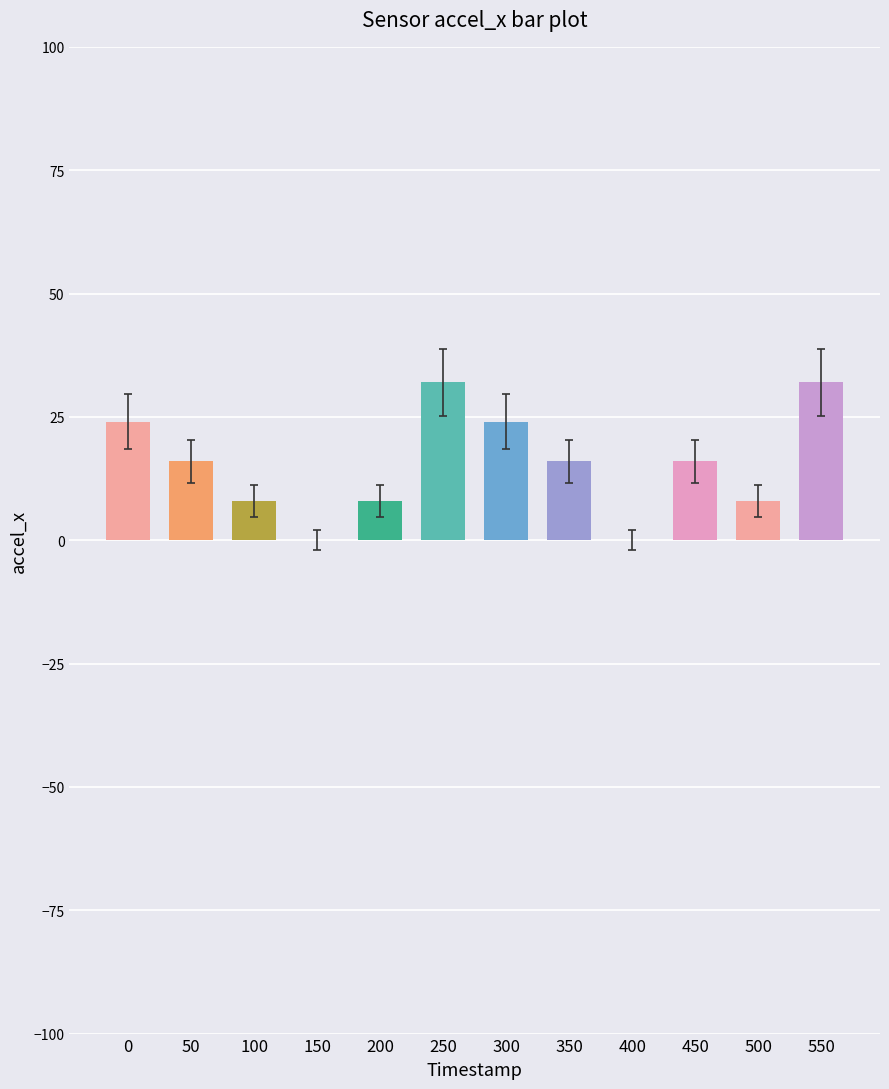

At which category does the chart reach its peak across all series?

250